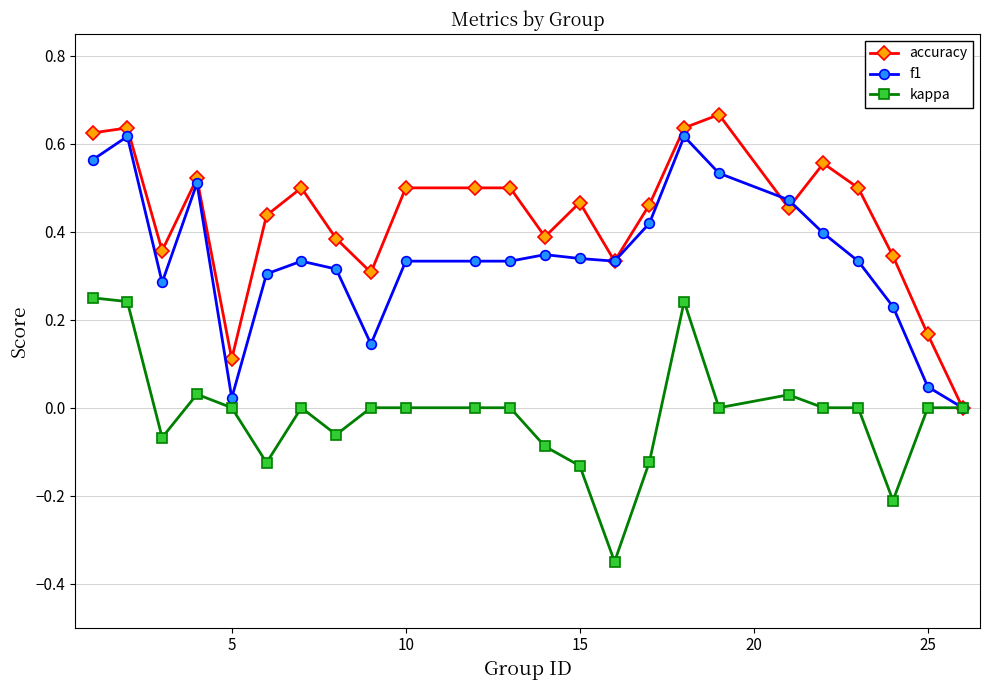

Which series has the largest total across all categories?

accuracy